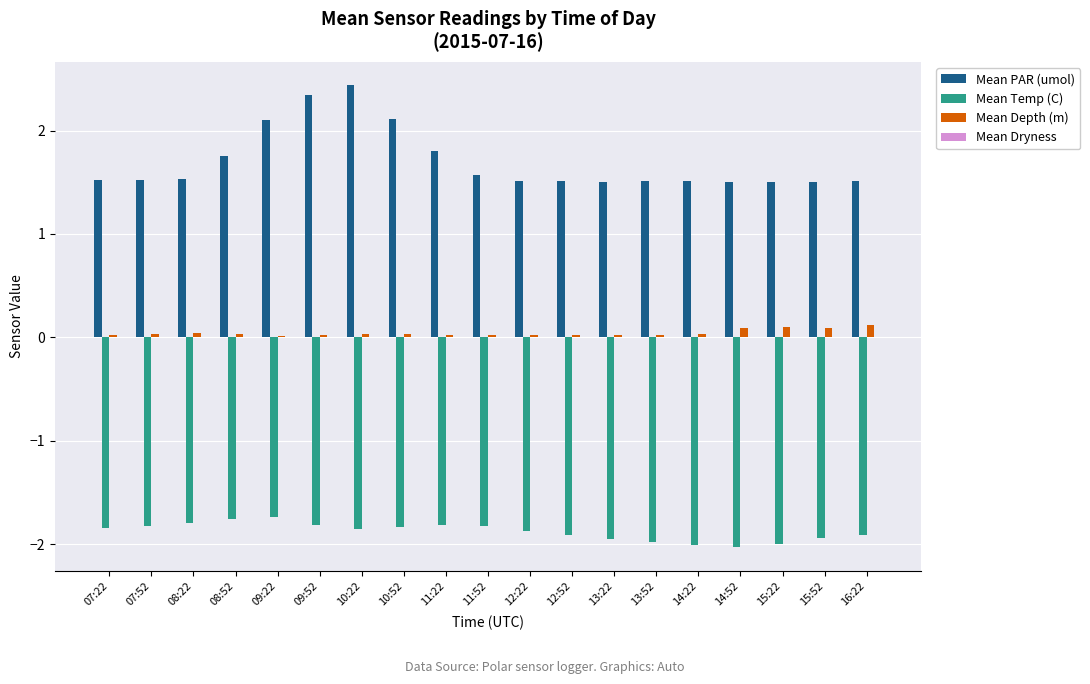

Which series has the largest total across all categories?

Mean PAR (umol)